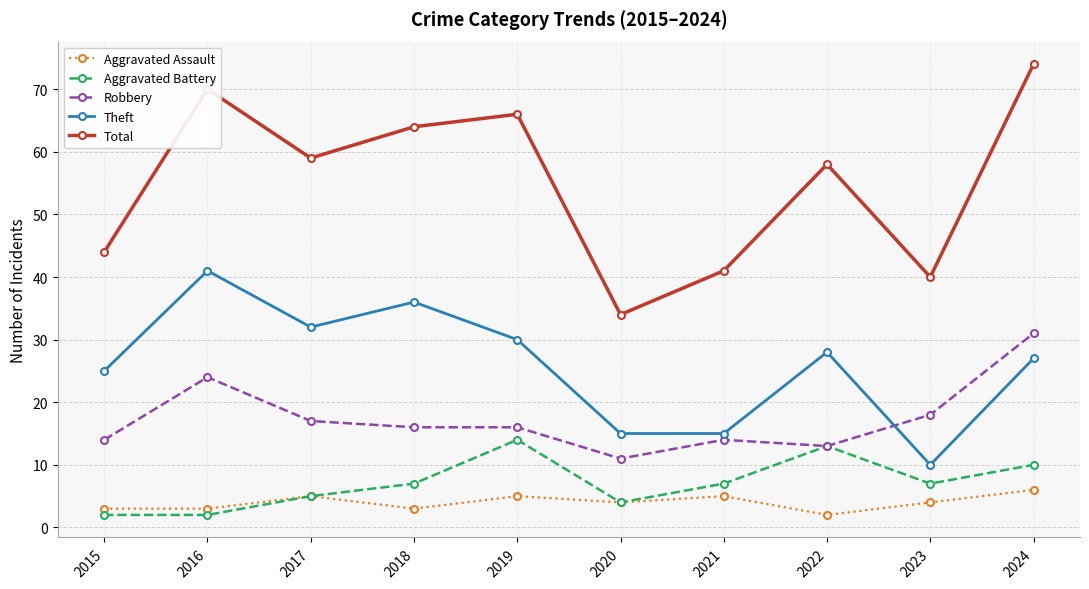

Where does the Aggravated Assault series first go above 4?

2017